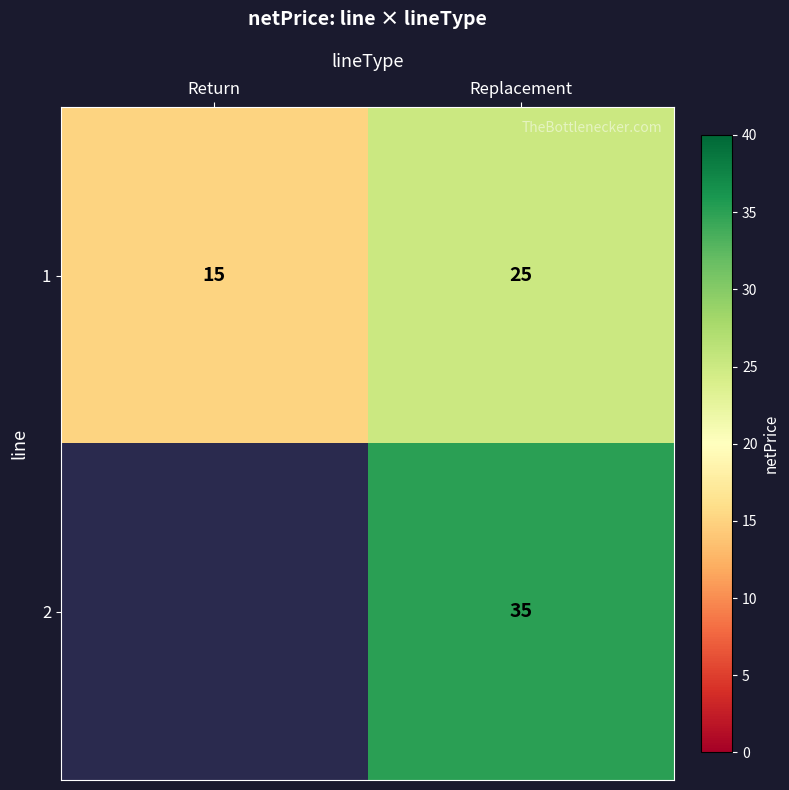

What is the difference between the highest and lowest values at Replacement?

10